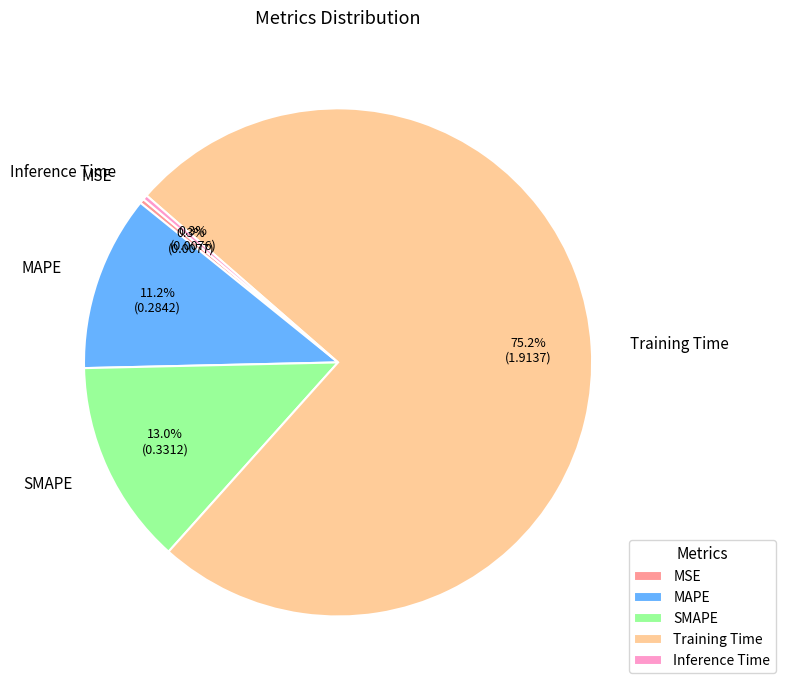

Which has a higher value, MAPE or MSE?

MAPE